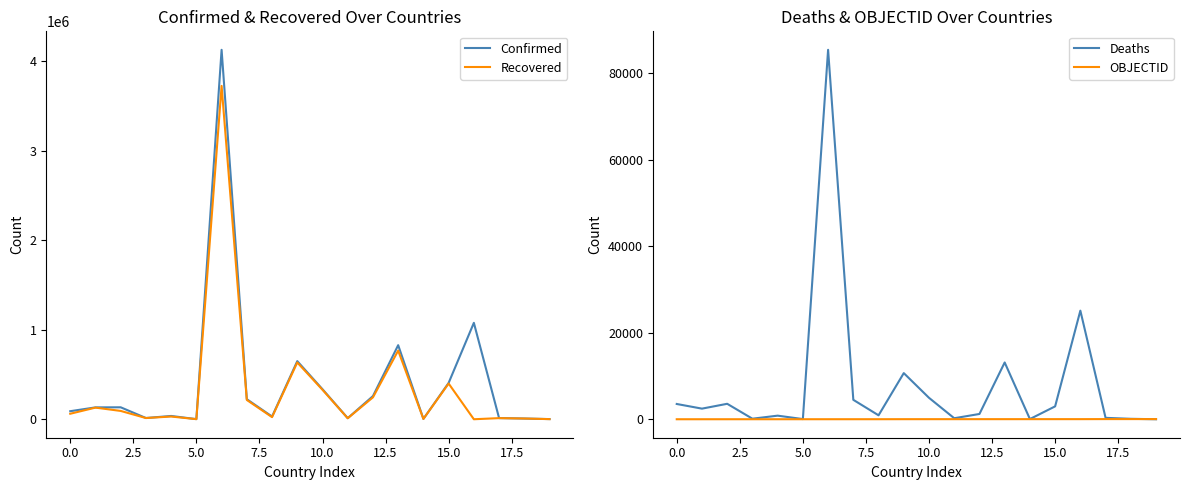

What is the difference between the highest and lowest values at 13?

826901